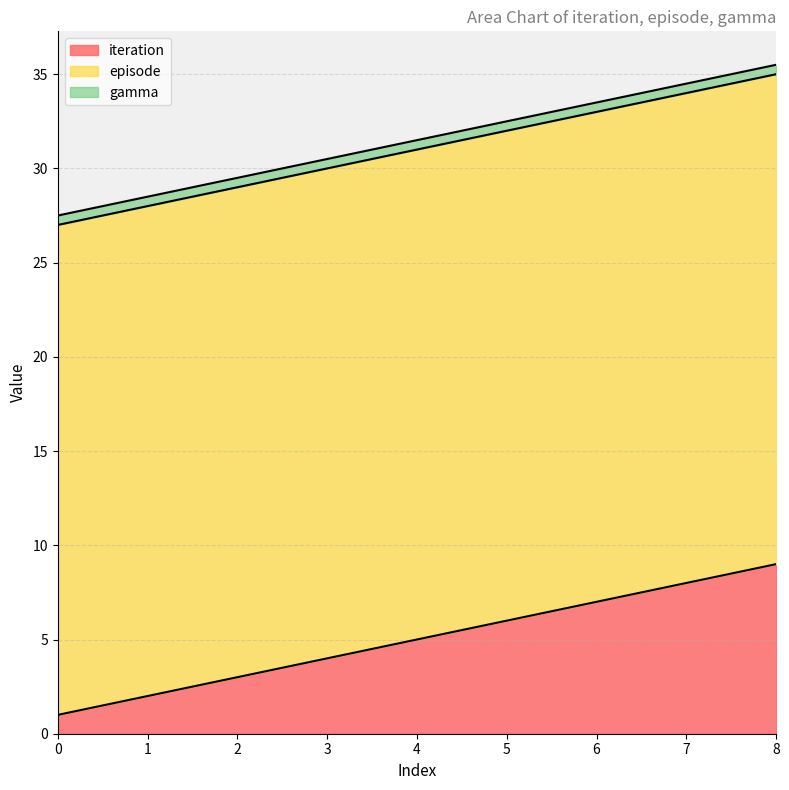

Read the episode value at 7.

26.0